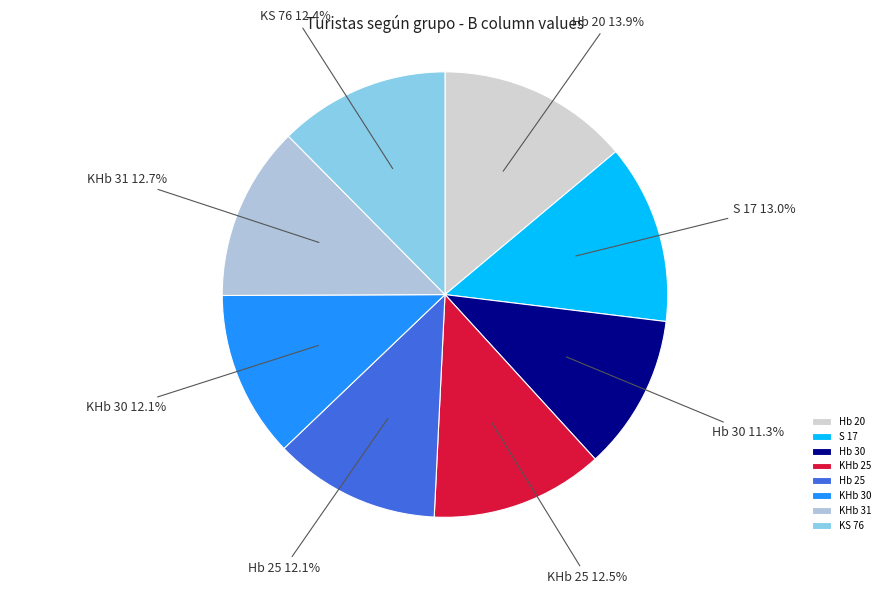

Count the number of slices in the pie.

8